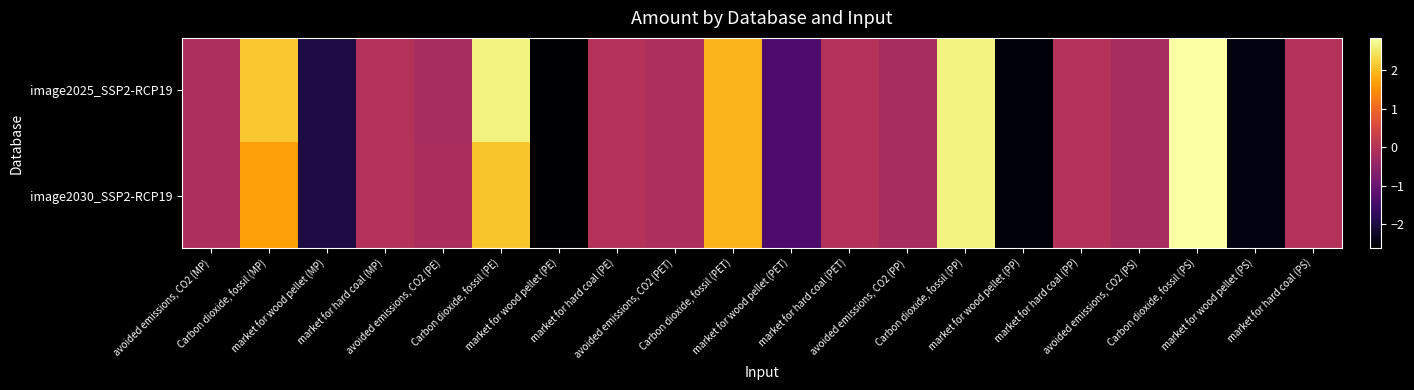

Rank the series by their maximum value, from highest to lowest.

image2025_SSP2-RCP19, image2030_SSP2-RCP19